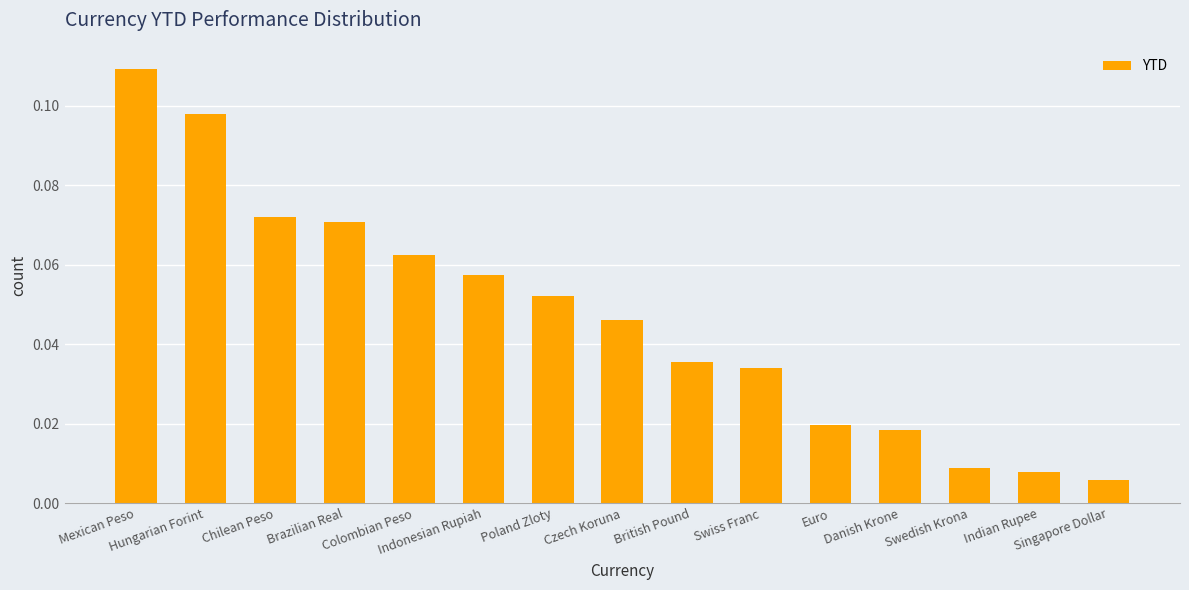

Does the chart contain any negative values?

No